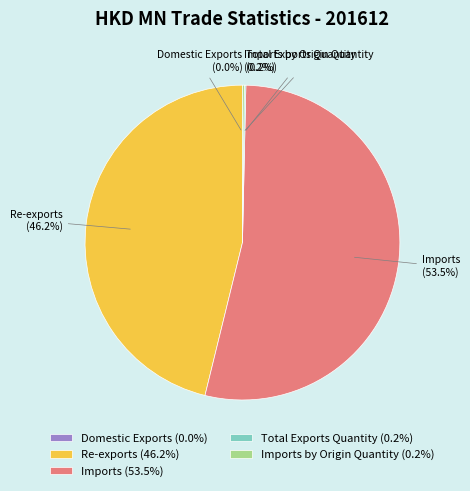

What percentage do Imports and Re-exports together represent?

99.6%